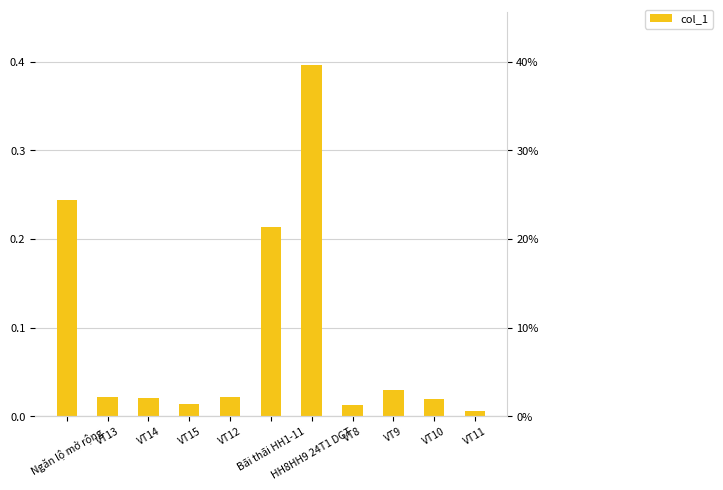

The value at Bãi thãi HH1-11 is 0.2. True or false?

True